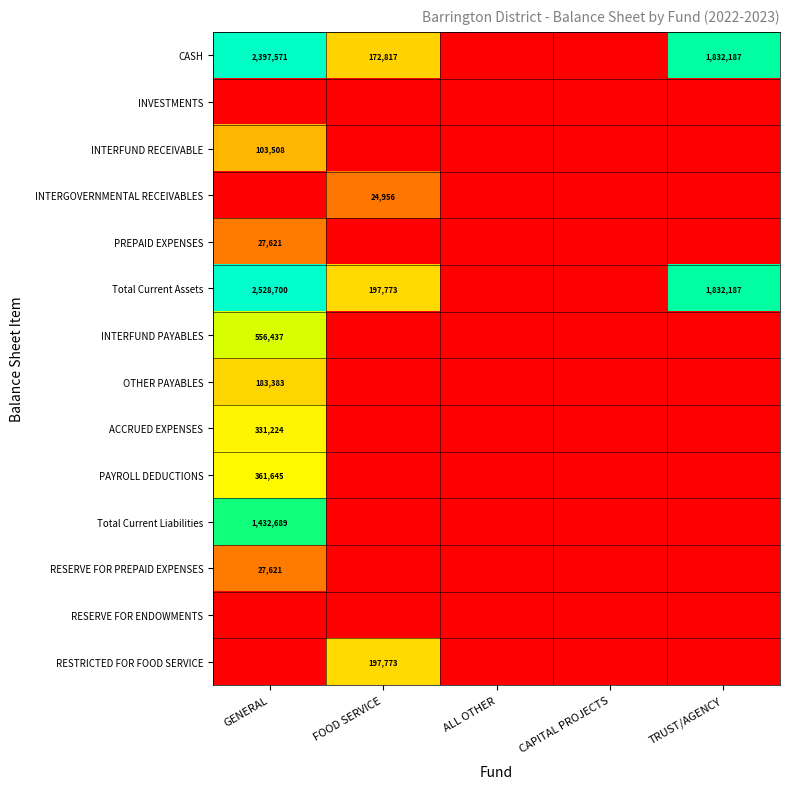

The Total Current Assets series shows 1832187 at TRUST/AGENCY. True or false?

True